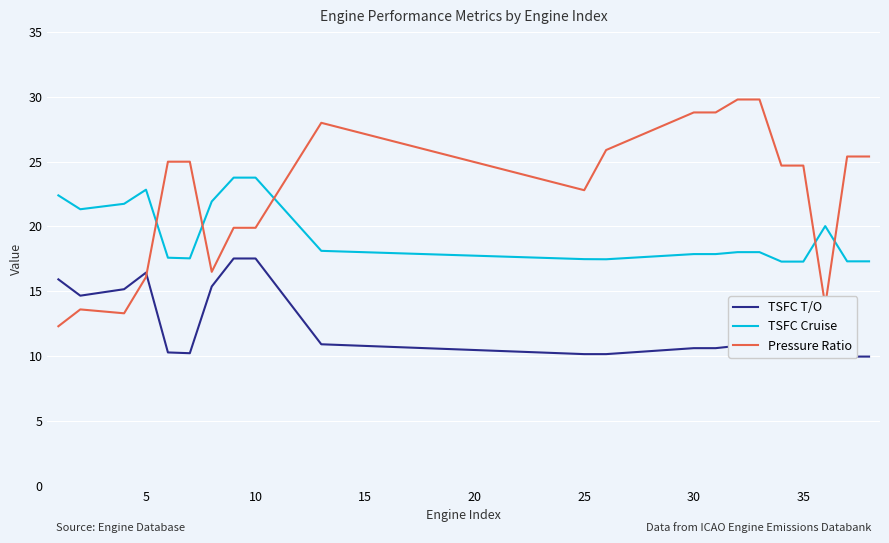

Is the value of TSFC Cruise at 35 greater than the value of Pressure Ratio at 25?

No